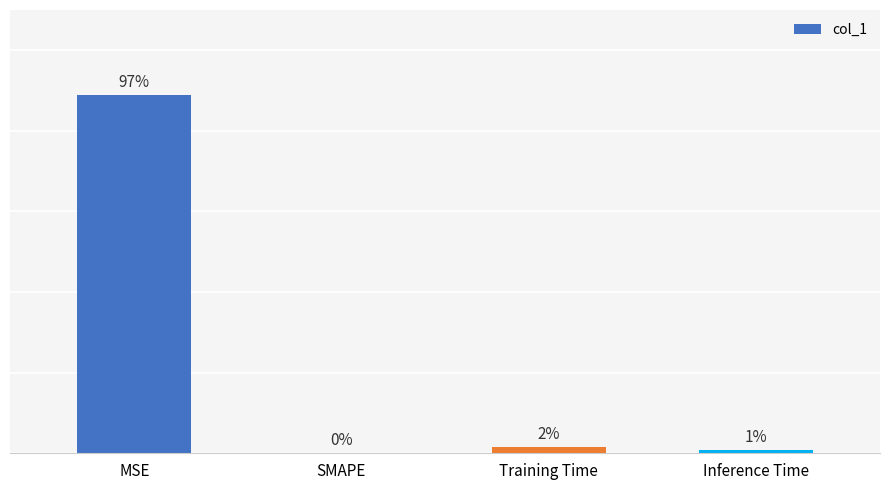

Are the bars horizontal?

No